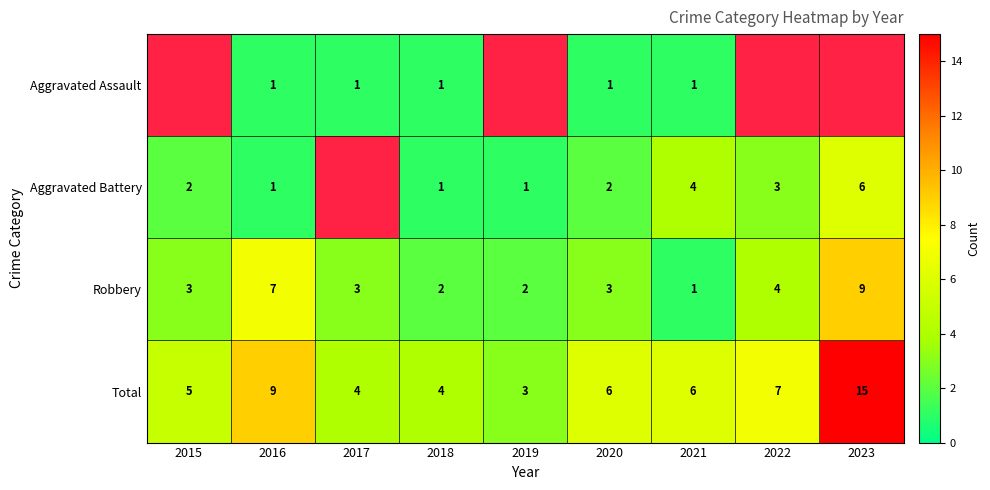

How many data points does each series have?

9